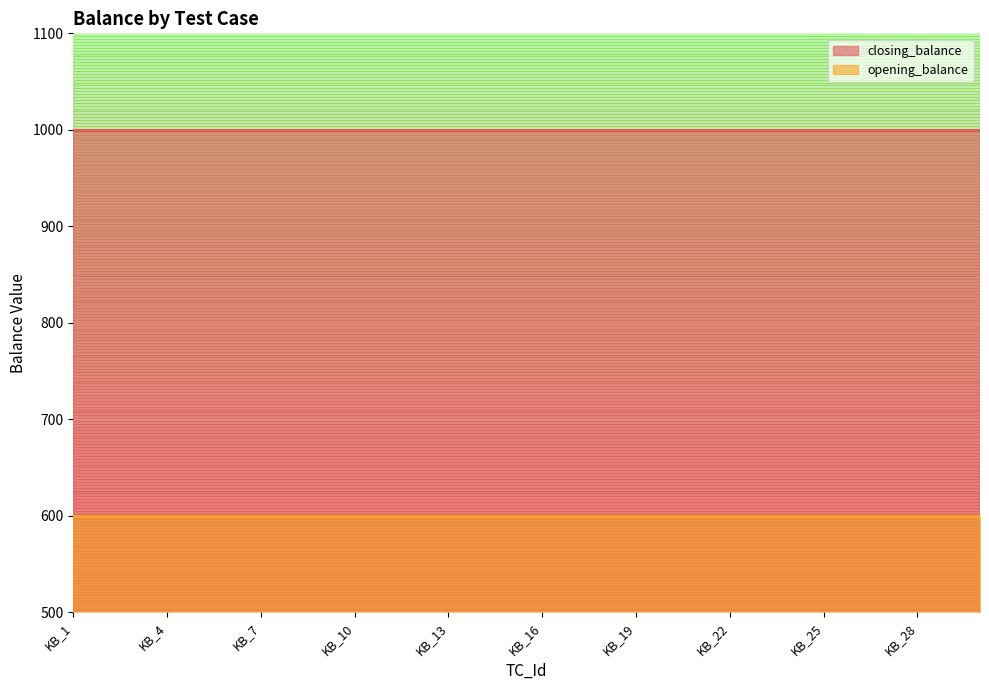

What is the approximate value of opening_balance at KB_23?

600